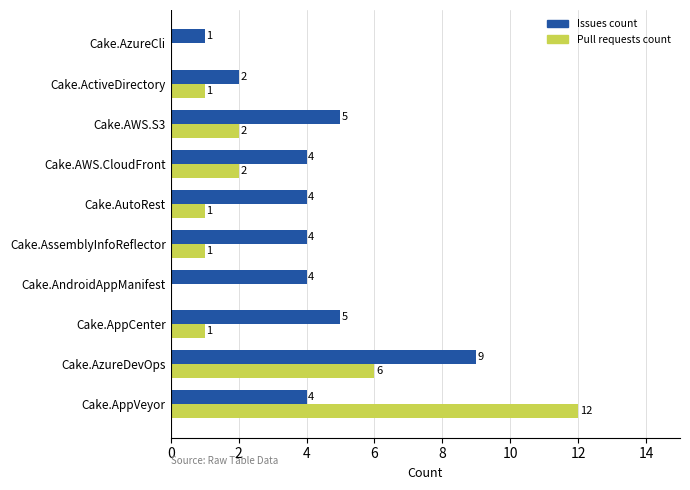

What is the average value of the Pull requests count series?

3